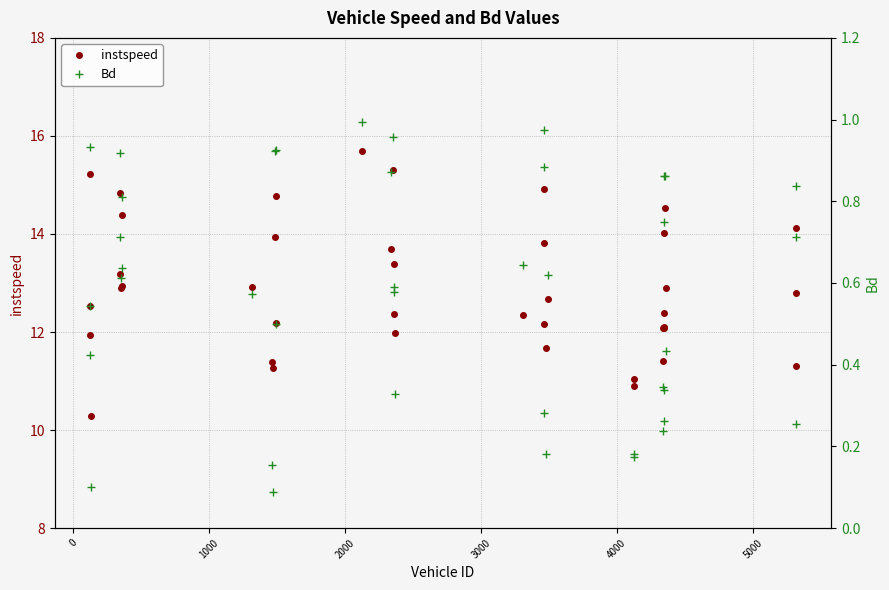

What is the maximum value for instspeed?

15.7